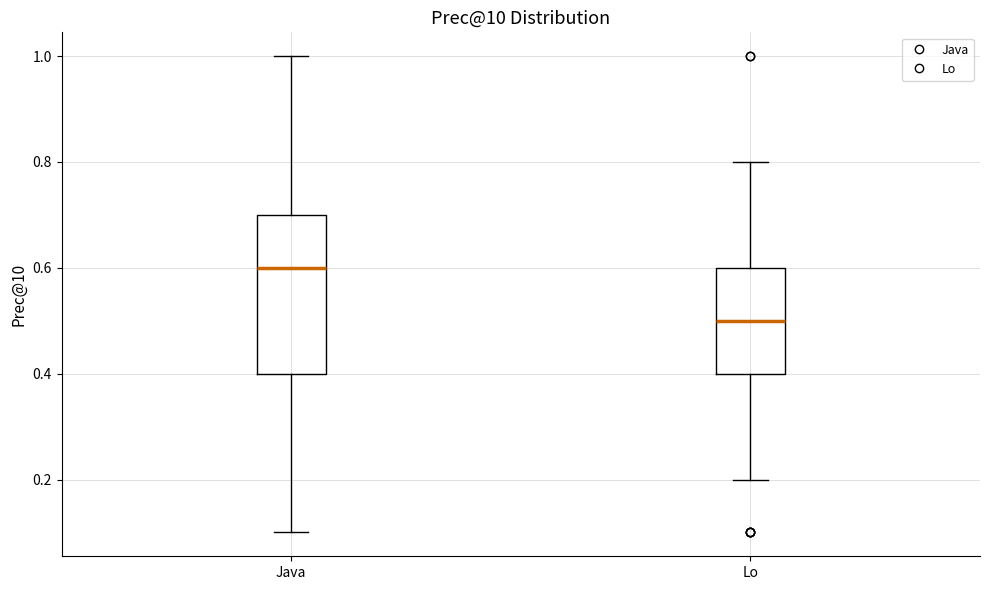

Where does the upper whisker of the box for Java end on the y-axis? The values are not printed on the chart, so give them approximately, as read against the axis.

1.0